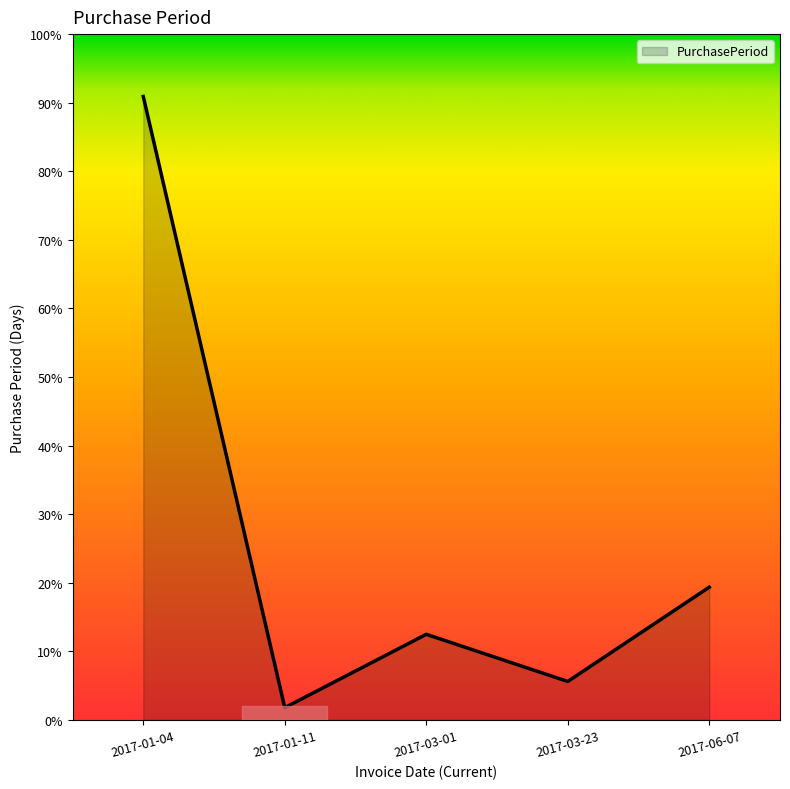

At which category does the data reach its first local peak?

2017-03-01